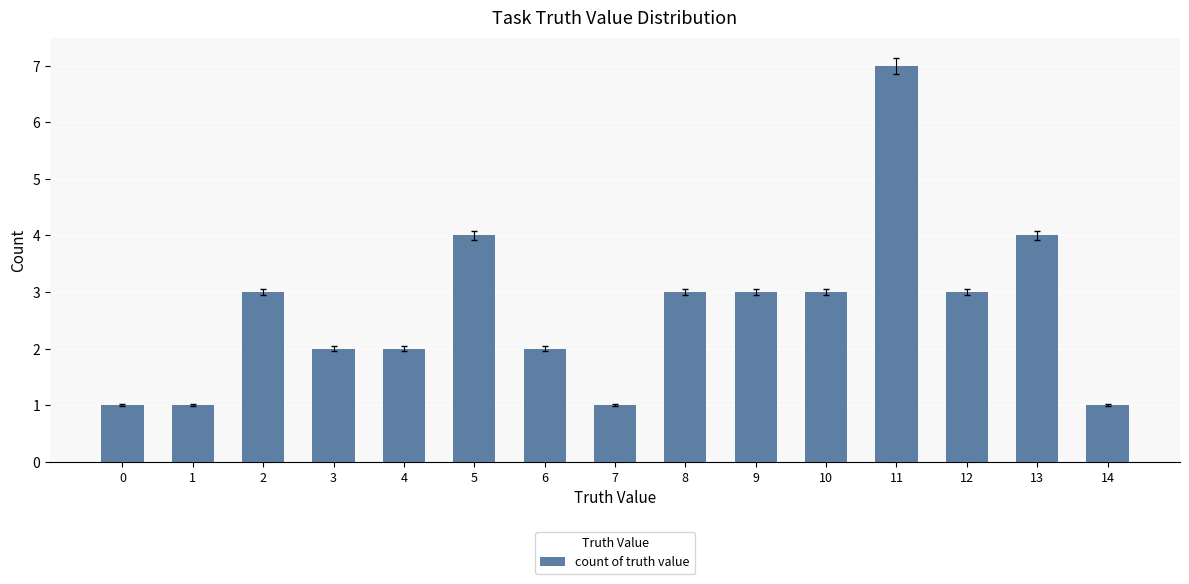

Are the bars grouped side by side (vs. stacked)?

No